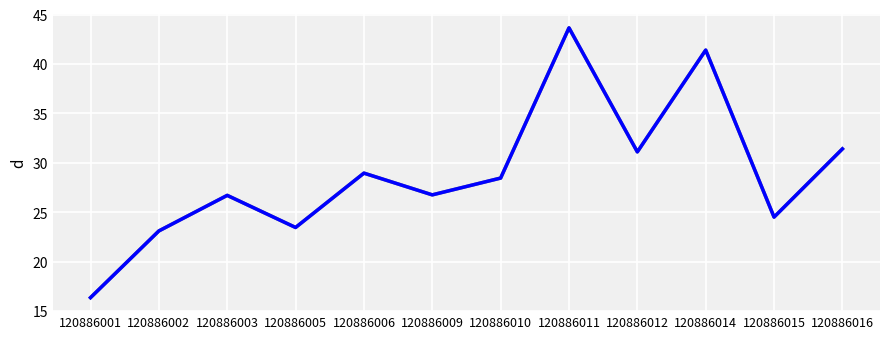

Which category has the highest value across all series?

120886011